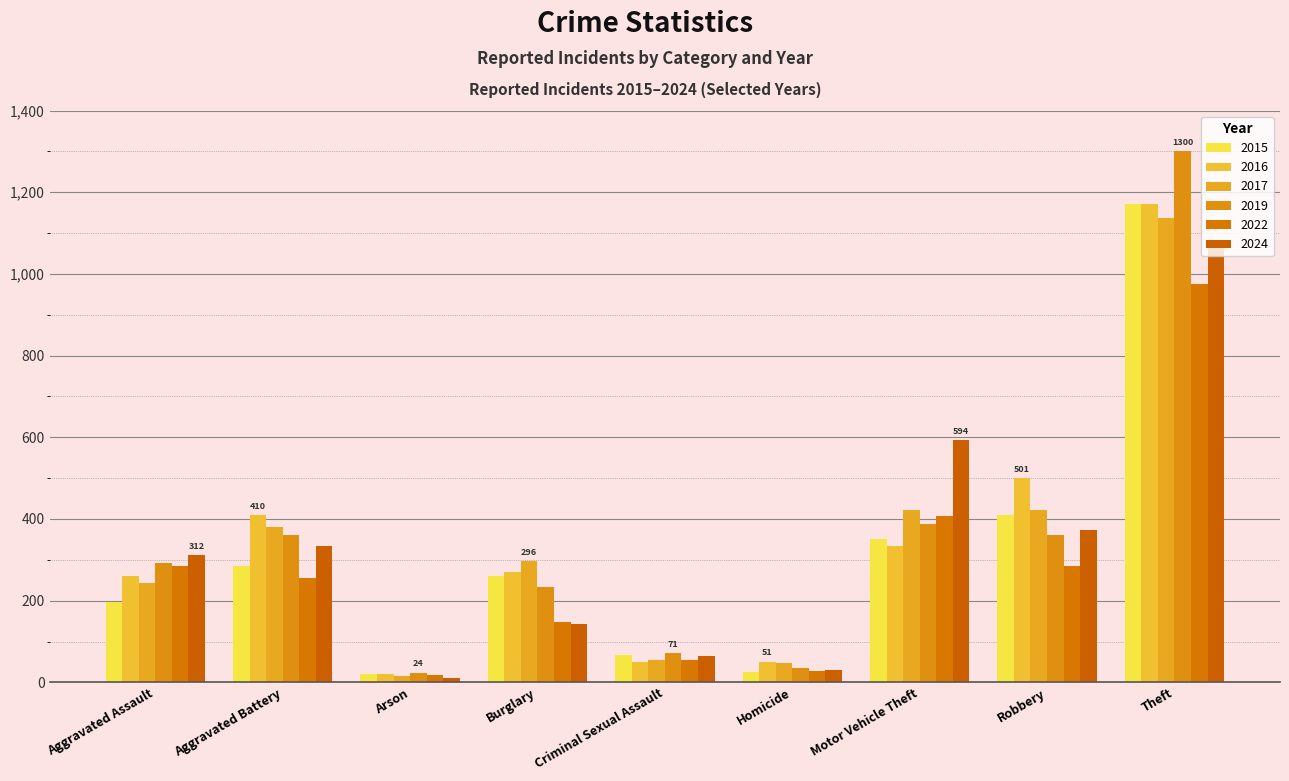

Reading right to left, extract all data points from this chart.

2015: 1170	409	350	25	68	260	21	285	198
2016: 1170	501	334	51	51	269	21	410	260
2017: 1138	423	422	48	56	296	16	380	243
2019: 1300	360	388	34	71	233	24	360	292
2022: 976	284	407	27	54	148	19	256	286
2024: 1082	374	594	30	64	143	10	334	312